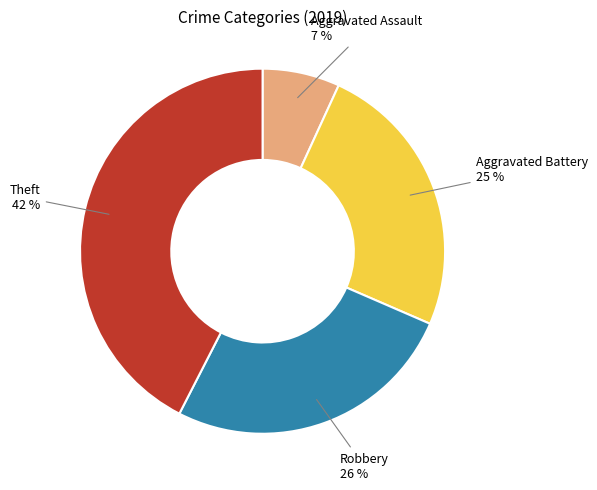

Is there any slice that represents more than half of the pie?

No